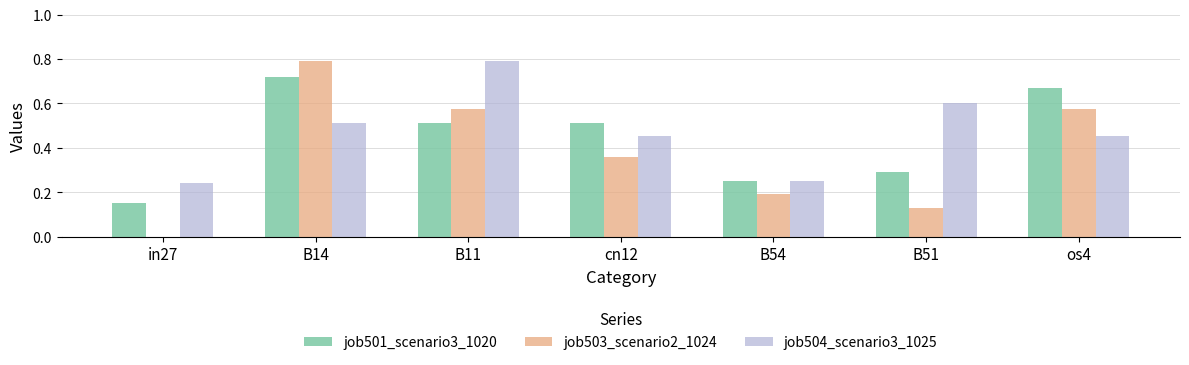

True or false: job503_scenario2_1024 has a value of 0.3 at B54.

False